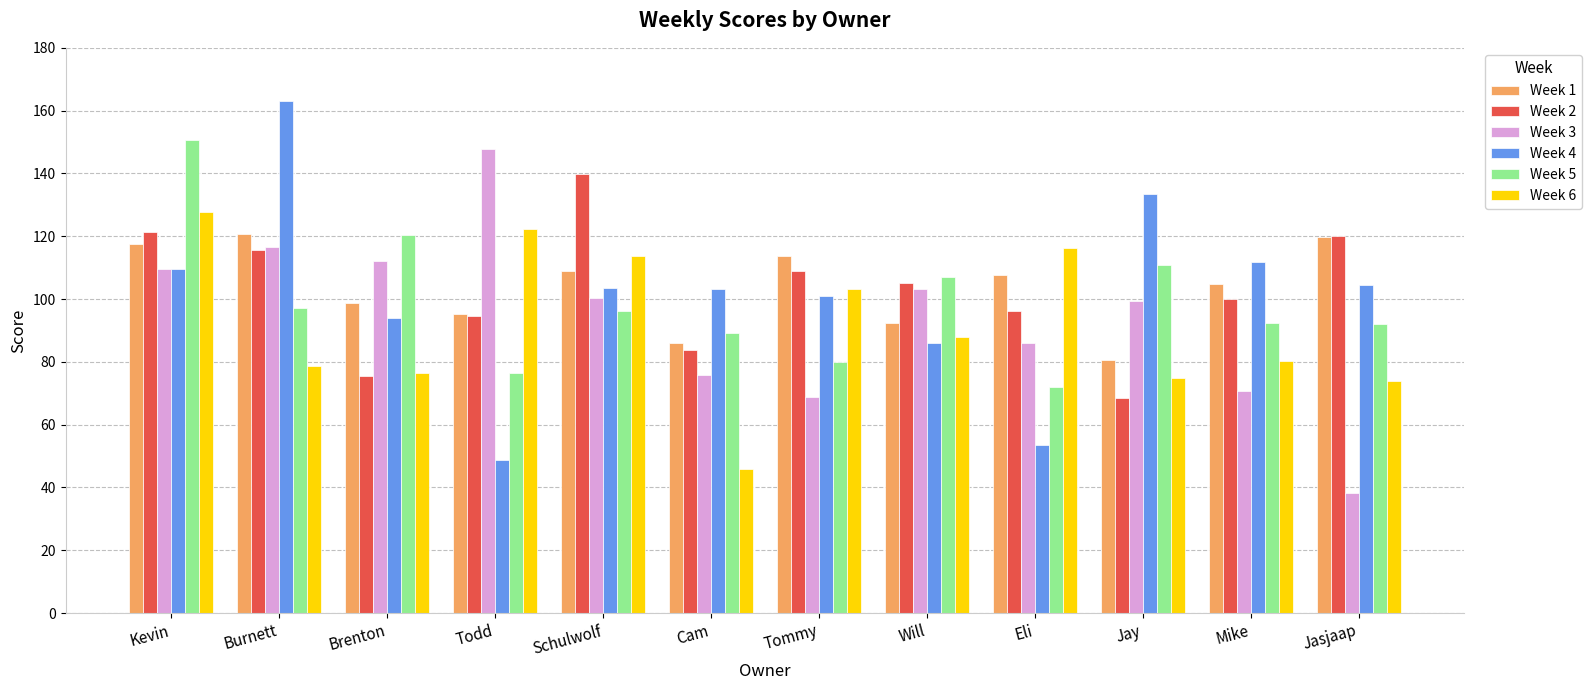

At which category is the sum across all series the highest?

Kevin